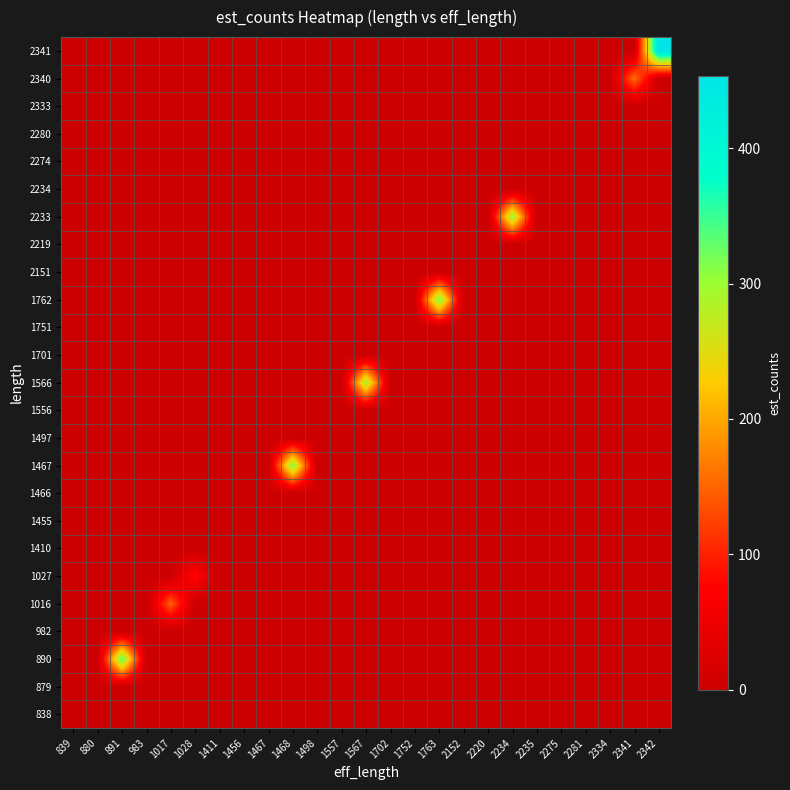

Reading left to right, what are all the values shown in this chart?

838: 839=0.0	880=0.0	891=0.0	983=0.0	1017=0.0	1028=0.0	1411=0.0	1456=0.0	1467=0.0	1468=0.0	1498=0.0	1557=0.0	1567=0.0	1702=0.0	1752=0.0	1763=0.0	2152=0.0	2220=0.0	2234=0.0	2235=0.0	2275=0.0	2281=0.0	2334=0.0	2341=0.0	2342=0.0
879: 839=0.0	880=0.0	891=0.0	983=0.0	1017=0.0	1028=0.0	1411=0.0	1456=0.0	1467=0.0	1468=0.0	1498=0.0	1557=0.0	1567=0.0	1702=0.0	1752=0.0	1763=0.0	2152=0.0	2220=0.0	2234=0.0	2235=0.0	2275=0.0	2281=0.0	2334=0.0	2341=0.0	2342=0.0
890: 839=0.0	880=0.0	891=337.0	983=0.0	1017=0.0	1028=0.0	1411=0.0	1456=0.0	1467=0.0	1468=0.0	1498=0.0	1557=0.0	1567=0.0	1702=0.0	1752=0.0	1763=0.0	2152=0.0	2220=0.0	2234=0.0	2235=0.0	2275=0.0	2281=0.0	2334=0.0	2341=0.0	2342=0.0
982: 839=0.0	880=0.0	891=0.0	983=0.0	1017=0.0	1028=0.0	1411=0.0	1456=0.0	1467=0.0	1468=0.0	1498=0.0	1557=0.0	1567=0.0	1702=0.0	1752=0.0	1763=0.0	2152=0.0	2220=0.0	2234=0.0	2235=0.0	2275=0.0	2281=0.0	2334=0.0	2341=0.0	2342=0.0
1016: 839=0.0	880=0.0	891=0.0	983=0.0	1017=146.9	1028=0.0	1411=0.0	1456=0.0	1467=0.0	1468=0.0	1498=0.0	1557=0.0	1567=0.0	1702=0.0	1752=0.0	1763=0.0	2152=0.0	2220=0.0	2234=0.0	2235=0.0	2275=0.0	2281=0.0	2334=0.0	2341=0.0	2342=0.0
1027: 839=0.0	880=0.0	891=0.0	983=0.0	1017=0.0	1028=83.1	1411=0.0	1456=0.0	1467=0.0	1468=0.0	1498=0.0	1557=0.0	1567=0.0	1702=0.0	1752=0.0	1763=0.0	2152=0.0	2220=0.0	2234=0.0	2235=0.0	2275=0.0	2281=0.0	2334=0.0	2341=0.0	2342=0.0
1410: 839=0.0	880=0.0	891=0.0	983=0.0	1017=0.0	1028=0.0	1411=0.0	1456=0.0	1467=0.0	1468=0.0	1498=0.0	1557=0.0	1567=0.0	1702=0.0	1752=0.0	1763=0.0	2152=0.0	2220=0.0	2234=0.0	2235=0.0	2275=0.0	2281=0.0	2334=0.0	2341=0.0	2342=0.0
1455: 839=0.0	880=0.0	891=0.0	983=0.0	1017=0.0	1028=0.0	1411=0.0	1456=0.0	1467=0.0	1468=0.0	1498=0.0	1557=0.0	1567=0.0	1702=0.0	1752=0.0	1763=0.0	2152=0.0	2220=0.0	2234=0.0	2235=0.0	2275=0.0	2281=0.0	2334=0.0	2341=0.0	2342=0.0
1466: 839=0.0	880=0.0	891=0.0	983=0.0	1017=0.0	1028=0.0	1411=0.0	1456=0.0	1467=0.0	1468=0.0	1498=0.0	1557=0.0	1567=0.0	1702=0.0	1752=0.0	1763=0.0	2152=0.0	2220=0.0	2234=0.0	2235=0.0	2275=0.0	2281=0.0	2334=0.0	2341=0.0	2342=0.0
1467: 839=0.0	880=0.0	891=0.0	983=0.0	1017=0.0	1028=0.0	1411=0.0	1456=0.0	1467=0.0	1468=317.0	1498=0.0	1557=0.0	1567=0.0	1702=0.0	1752=0.0	1763=0.0	2152=0.0	2220=0.0	2234=0.0	2235=0.0	2275=0.0	2281=0.0	2334=0.0	2341=0.0	2342=0.0
1497: 839=0.0	880=0.0	891=0.0	983=0.0	1017=0.0	1028=0.0	1411=0.0	1456=0.0	1467=0.0	1468=0.0	1498=0.0	1557=0.0	1567=0.0	1702=0.0	1752=0.0	1763=0.0	2152=0.0	2220=0.0	2234=0.0	2235=0.0	2275=0.0	2281=0.0	2334=0.0	2341=0.0	2342=0.0
1556: 839=0.0	880=0.0	891=0.0	983=0.0	1017=0.0	1028=0.0	1411=0.0	1456=0.0	1467=0.0	1468=0.0	1498=0.0	1557=0.0	1567=0.0	1702=0.0	1752=0.0	1763=0.0	2152=0.0	2220=0.0	2234=0.0	2235=0.0	2275=0.0	2281=0.0	2334=0.0	2341=0.0	2342=0.0
1566: 839=0.0	880=0.0	891=0.0	983=0.0	1017=0.0	1028=0.0	1411=0.0	1456=0.0	1467=0.0	1468=0.0	1498=0.0	1557=0.0	1567=293.0	1702=0.0	1752=0.0	1763=0.0	2152=0.0	2220=0.0	2234=0.0	2235=0.0	2275=0.0	2281=0.0	2334=0.0	2341=0.0	2342=0.0
1701: 839=0.0	880=0.0	891=0.0	983=0.0	1017=0.0	1028=0.0	1411=0.0	1456=0.0	1467=0.0	1468=0.0	1498=0.0	1557=0.0	1567=0.0	1702=0.0	1752=0.0	1763=0.0	2152=0.0	2220=0.0	2234=0.0	2235=0.0	2275=0.0	2281=0.0	2334=0.0	2341=0.0	2342=0.0
1751: 839=0.0	880=0.0	891=0.0	983=0.0	1017=0.0	1028=0.0	1411=0.0	1456=0.0	1467=0.0	1468=0.0	1498=0.0	1557=0.0	1567=0.0	1702=0.0	1752=0.0	1763=0.0	2152=0.0	2220=0.0	2234=0.0	2235=0.0	2275=0.0	2281=0.0	2334=0.0	2341=0.0	2342=0.0
1762: 839=0.0	880=0.0	891=0.0	983=0.0	1017=0.0	1028=0.0	1411=0.0	1456=0.0	1467=0.0	1468=0.0	1498=0.0	1557=0.0	1567=0.0	1702=0.0	1752=0.0	1763=324.0	2152=0.0	2220=0.0	2234=0.0	2235=0.0	2275=0.0	2281=0.0	2334=0.0	2341=0.0	2342=0.0
2151: 839=0.0	880=0.0	891=0.0	983=0.0	1017=0.0	1028=0.0	1411=0.0	1456=0.0	1467=0.0	1468=0.0	1498=0.0	1557=0.0	1567=0.0	1702=0.0	1752=0.0	1763=0.0	2152=0.0	2220=0.0	2234=0.0	2235=0.0	2275=0.0	2281=0.0	2334=0.0	2341=0.0	2342=0.0
2219: 839=0.0	880=0.0	891=0.0	983=0.0	1017=0.0	1028=0.0	1411=0.0	1456=0.0	1467=0.0	1468=0.0	1498=0.0	1557=0.0	1567=0.0	1702=0.0	1752=0.0	1763=0.0	2152=0.0	2220=0.0	2234=0.0	2235=0.0	2275=0.0	2281=0.0	2334=0.0	2341=0.0	2342=0.0
2233: 839=0.0	880=0.0	891=0.0	983=0.0	1017=0.0	1028=0.0	1411=0.0	1456=0.0	1467=0.0	1468=0.0	1498=0.0	1557=0.0	1567=0.0	1702=0.0	1752=0.0	1763=0.0	2152=0.0	2220=0.0	2234=303.0	2235=0.0	2275=0.0	2281=0.0	2334=0.0	2341=0.0	2342=0.0
2234: 839=0.0	880=0.0	891=0.0	983=0.0	1017=0.0	1028=0.0	1411=0.0	1456=0.0	1467=0.0	1468=0.0	1498=0.0	1557=0.0	1567=0.0	1702=0.0	1752=0.0	1763=0.0	2152=0.0	2220=0.0	2234=0.0	2235=0.0	2275=0.0	2281=0.0	2334=0.0	2341=0.0	2342=0.0
2274: 839=0.0	880=0.0	891=0.0	983=0.0	1017=0.0	1028=0.0	1411=0.0	1456=0.0	1467=0.0	1468=0.0	1498=0.0	1557=0.0	1567=0.0	1702=0.0	1752=0.0	1763=0.0	2152=0.0	2220=0.0	2234=0.0	2235=0.0	2275=0.0	2281=0.0	2334=0.0	2341=0.0	2342=0.0
2280: 839=0.0	880=0.0	891=0.0	983=0.0	1017=0.0	1028=0.0	1411=0.0	1456=0.0	1467=0.0	1468=0.0	1498=0.0	1557=0.0	1567=0.0	1702=0.0	1752=0.0	1763=0.0	2152=0.0	2220=0.0	2234=0.0	2235=0.0	2275=0.0	2281=0.0	2334=0.0	2341=0.0	2342=0.0
2333: 839=0.0	880=0.0	891=0.0	983=0.0	1017=0.0	1028=0.0	1411=0.0	1456=0.0	1467=0.0	1468=0.0	1498=0.0	1557=0.0	1567=0.0	1702=0.0	1752=0.0	1763=0.0	2152=0.0	2220=0.0	2234=0.0	2235=0.0	2275=0.0	2281=0.0	2334=0.0	2341=0.0	2342=0.0
2340: 839=0.0	880=0.0	891=0.0	983=0.0	1017=0.0	1028=0.0	1411=0.0	1456=0.0	1467=0.0	1468=0.0	1498=0.0	1557=0.0	1567=0.0	1702=0.0	1752=0.0	1763=0.0	2152=0.0	2220=0.0	2234=0.0	2235=0.0	2275=0.0	2281=0.0	2334=0.0	2341=157.3	2342=0.0
2341: 839=0.0	880=0.0	891=0.0	983=0.0	1017=0.0	1028=0.0	1411=0.0	1456=0.0	1467=0.0	1468=0.0	1498=0.0	1557=0.0	1567=0.0	1702=0.0	1752=0.0	1763=0.0	2152=0.0	2220=0.0	2234=0.0	2235=0.0	2275=0.0	2281=0.0	2334=0.0	2341=0.0	2342=453.7